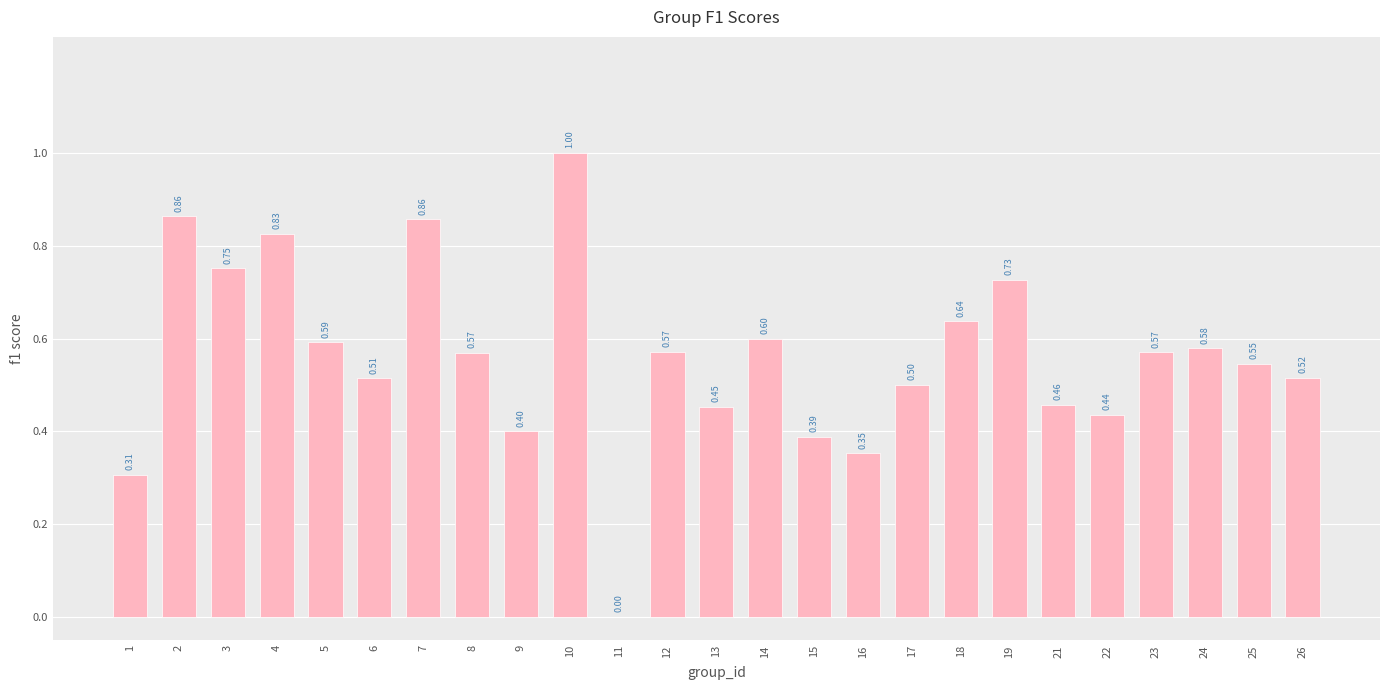

What is the sum of all values?

14.0